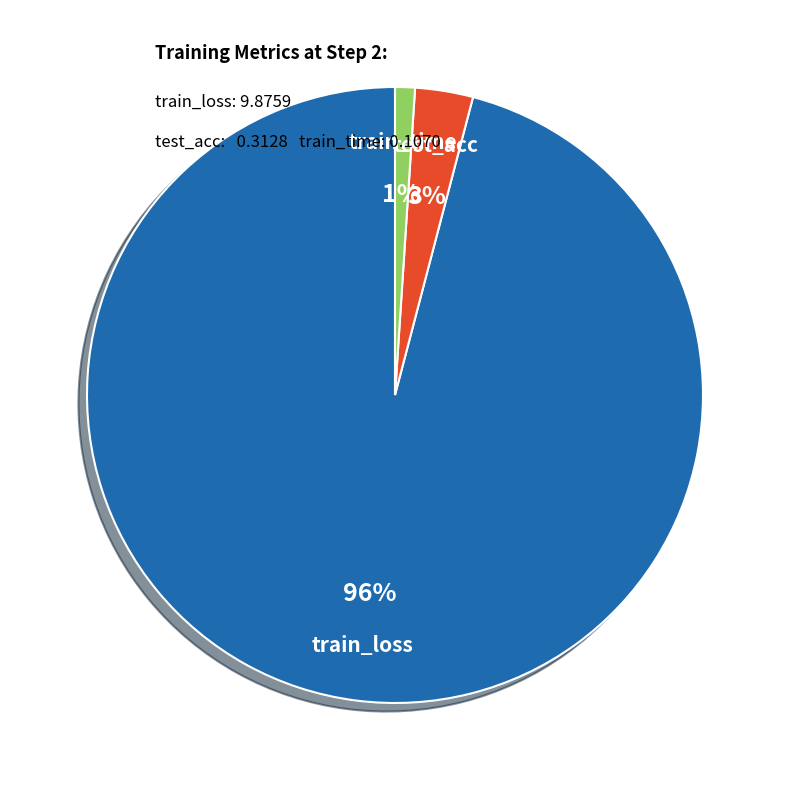

Is there any slice that represents more than half of the pie?

Yes